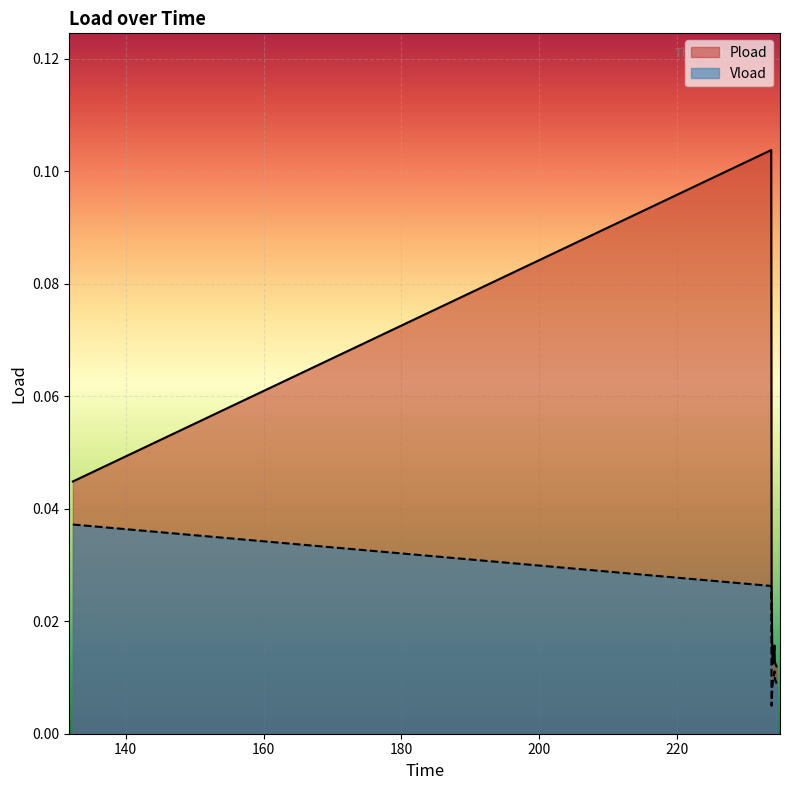

True or false: Vload and Pload intersect in this chart.

False